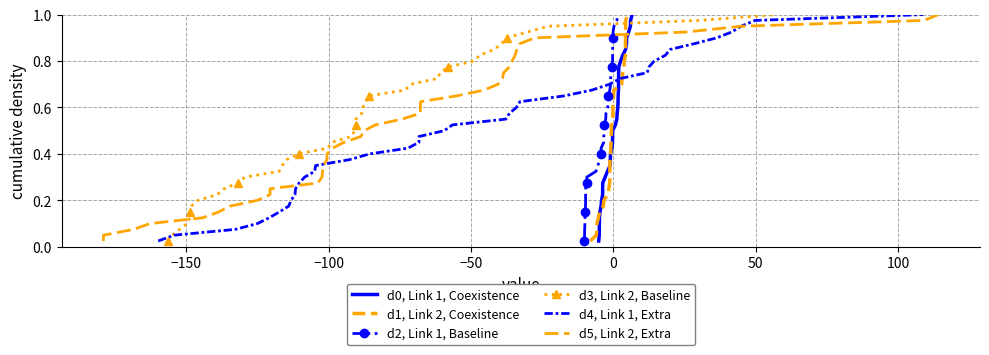

Rank the series by their maximum value, from lowest to highest.

d0, Link 1, Coexistence, d1, Link 2, Coexistence, d2, Link 1, Baseline, d3, Link 2, Baseline, d4, Link 1, Extra, d5, Link 2, Extra